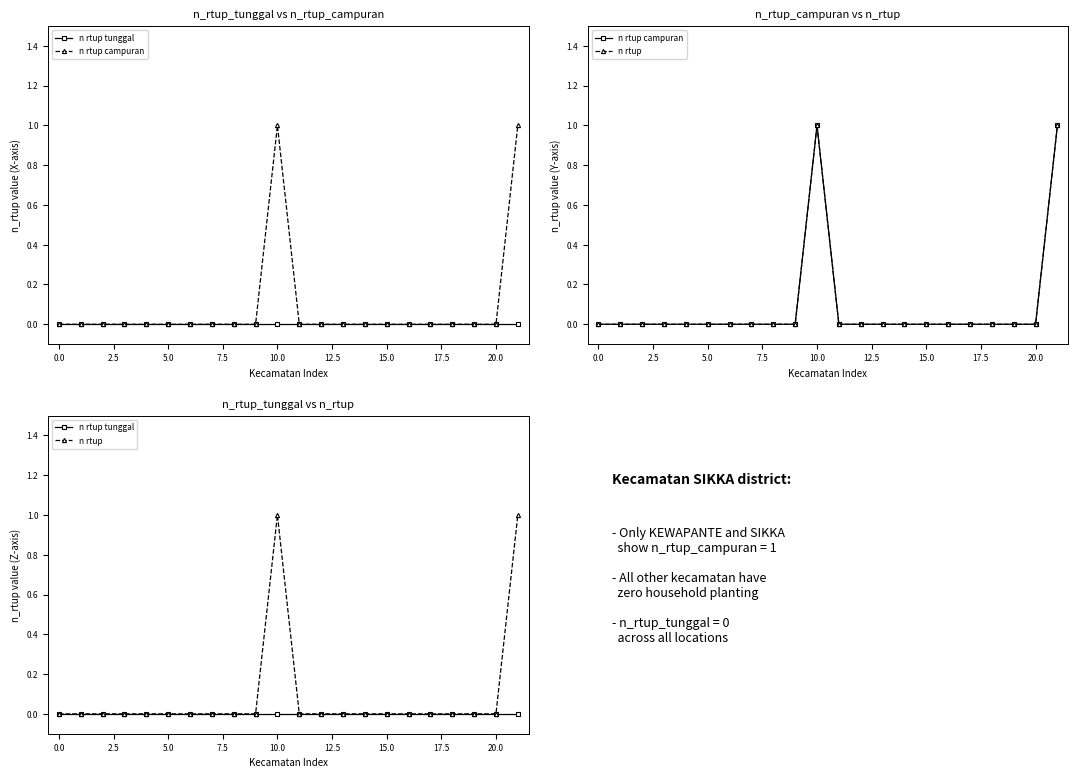

Count the n rtup values in the range 0 to 1.

22